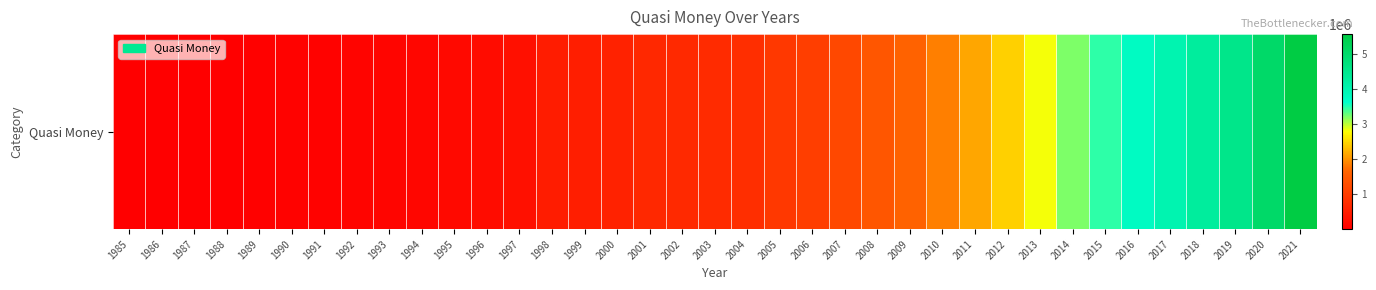

Is it true that the value at 2016 is 6196132.5?

False